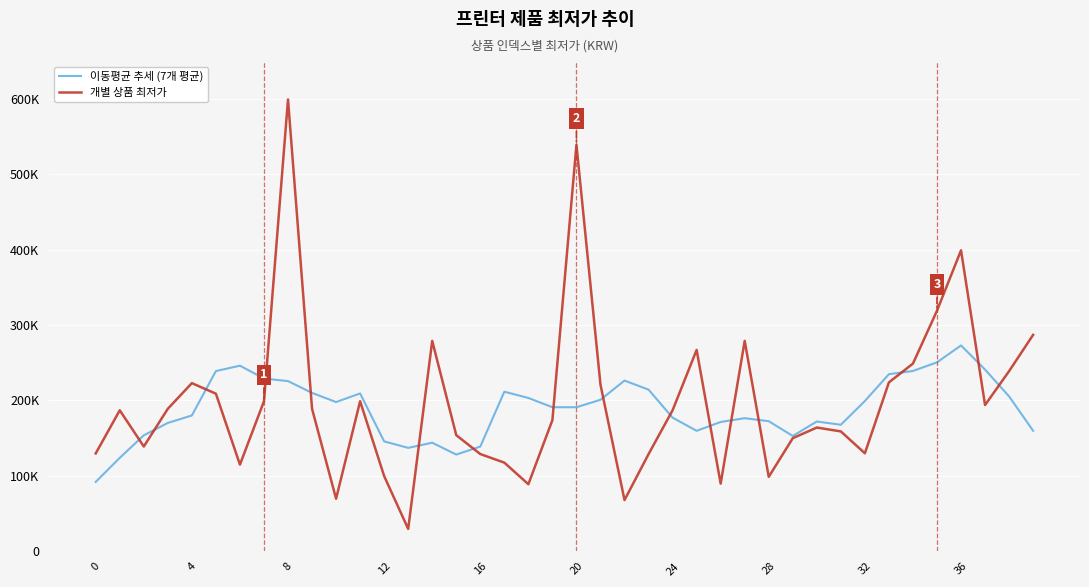

True or false: 이동평균 추세 (7개 평균) has more than 2 interior local peaks.

True